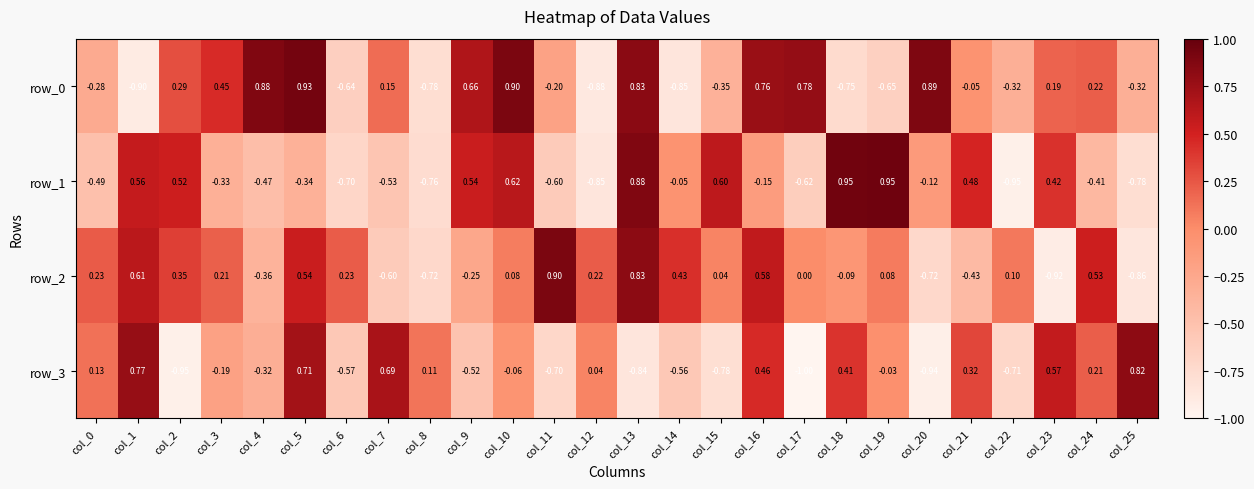

How many values in row_1 are above zero?

10